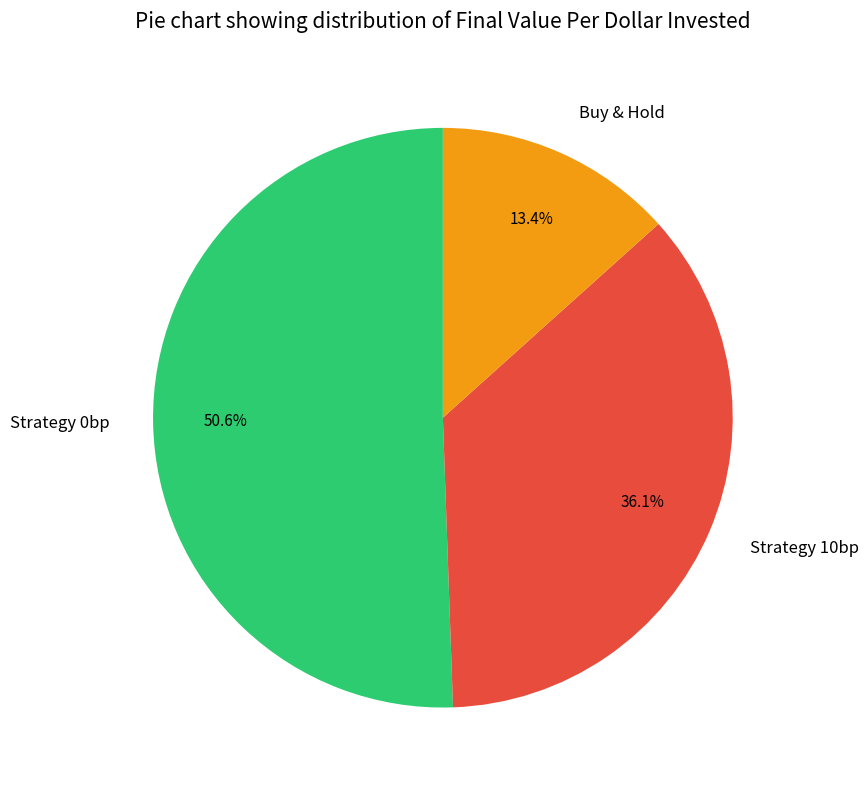

Which slice is the largest?

Strategy 0bp